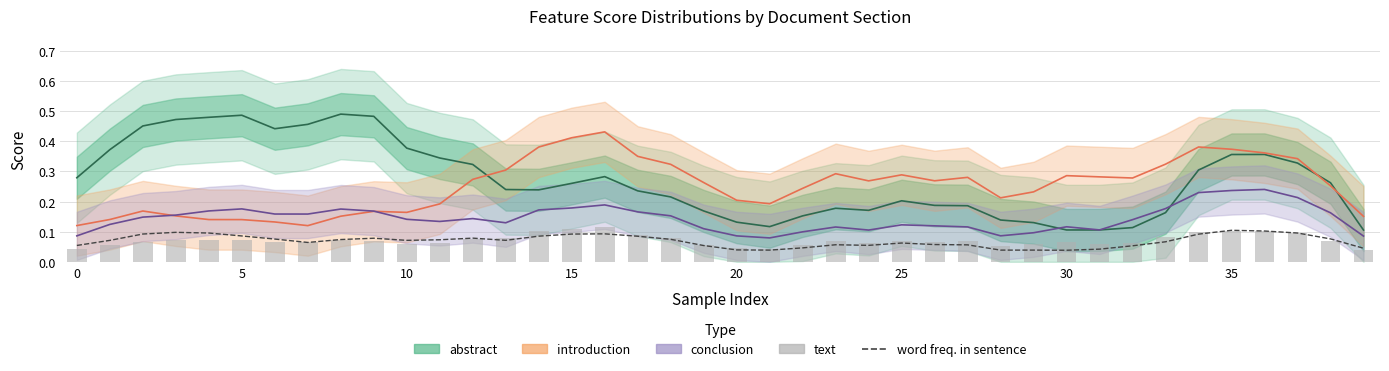

The value of text at 15 is 0.1. True or false?

True